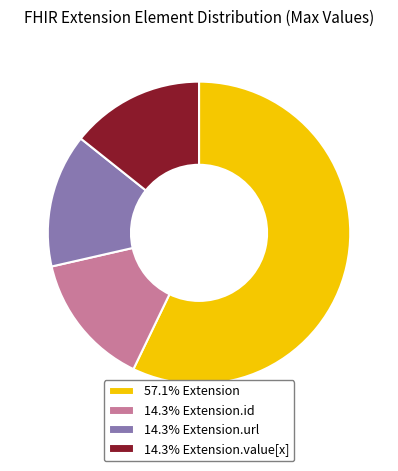

Is 57.1% Extension the majority of the pie?

Yes